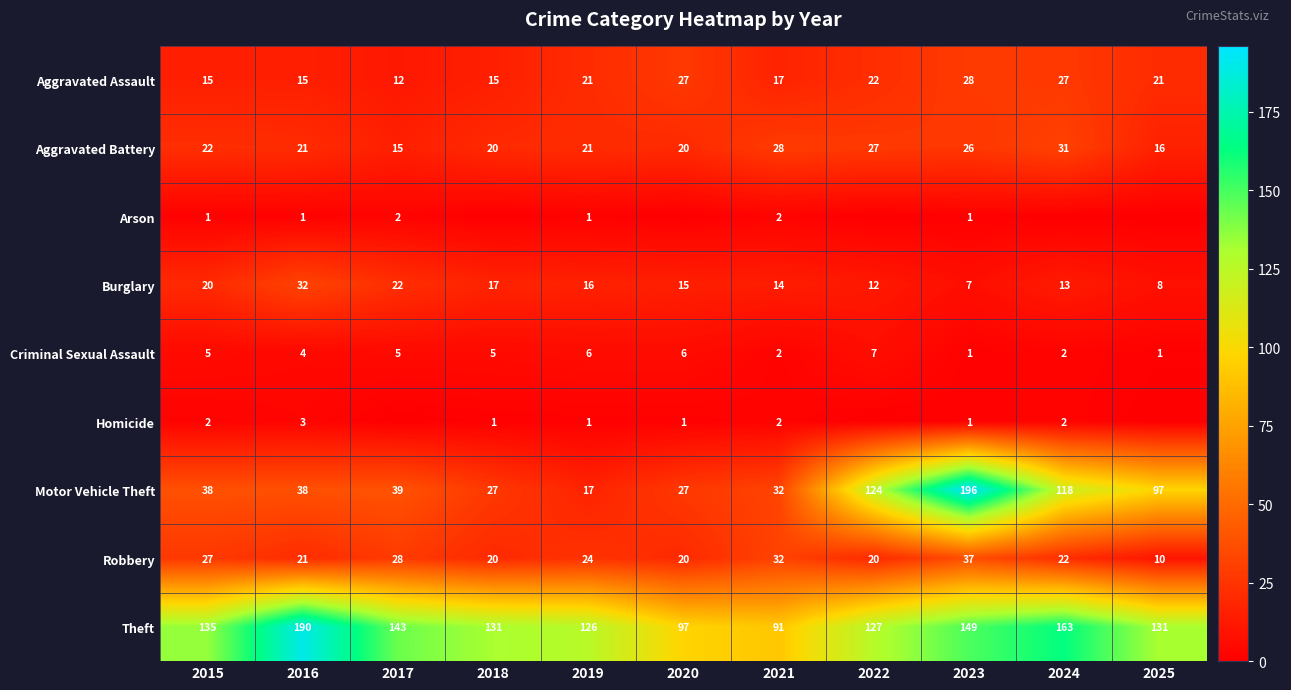

At how many categories does at least one series exceed 72?

11